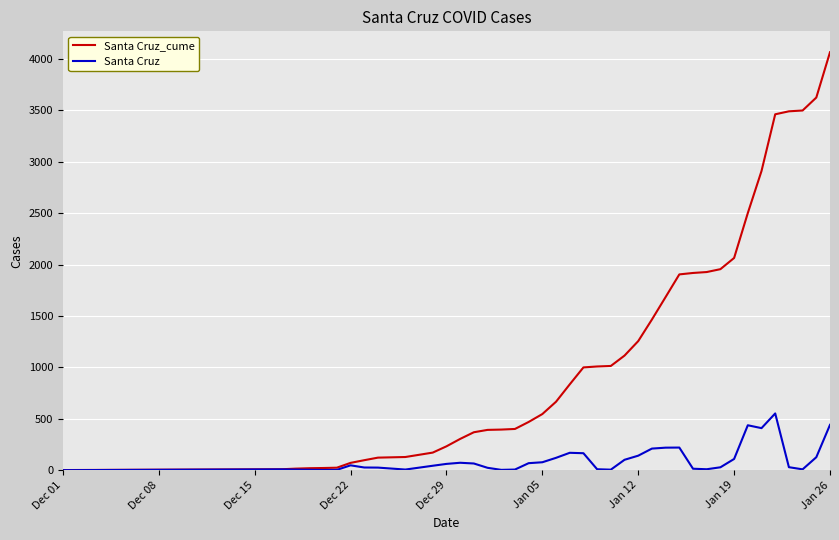

List the series in order of their overall mean, highest first.

Santa Cruz_cume, Santa Cruz